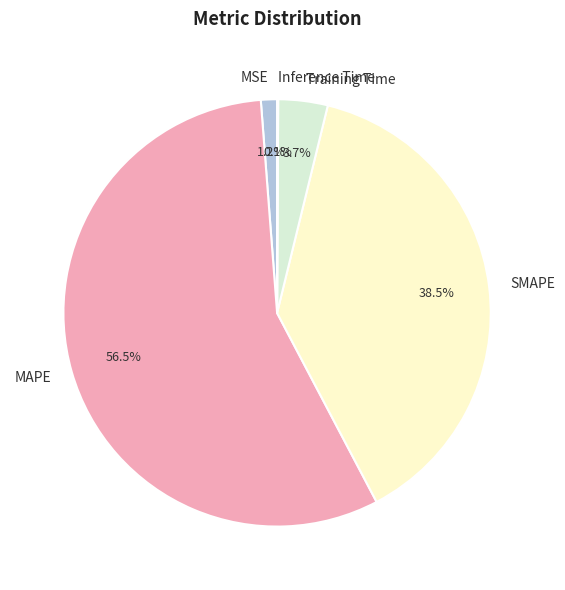

Which has a higher value, Training Time or MAPE?

MAPE